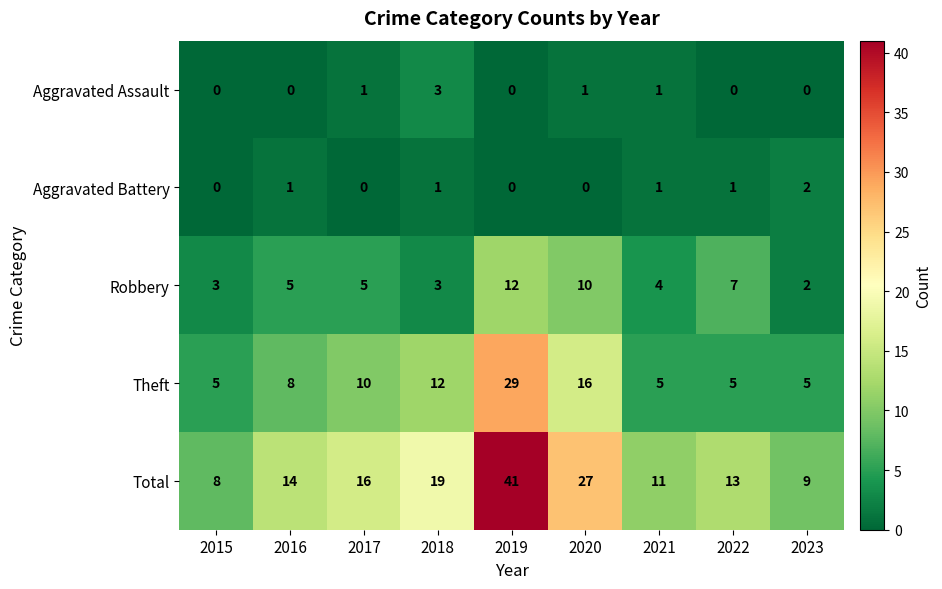

At how many categories does at least one series exceed 36?

1